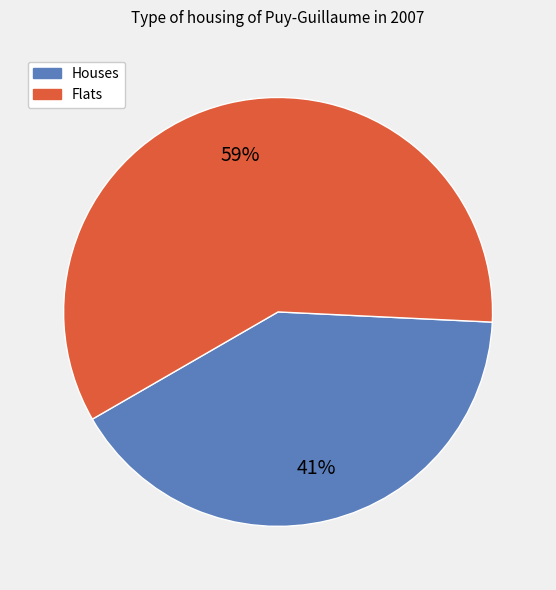

Is there any slice that represents more than half of the pie?

Yes